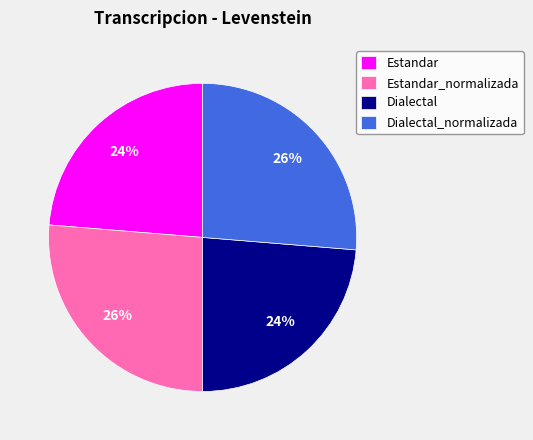

Is it true that Estandar is 24% of the pie?

True